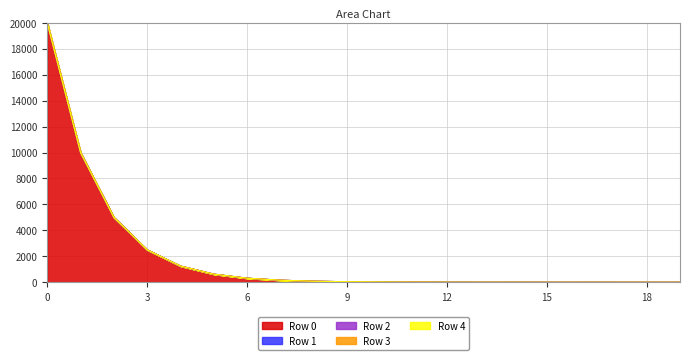

List the series in order of their peak value, highest first.

Row 4, Row 3, Row 2, Row 1, Row 0